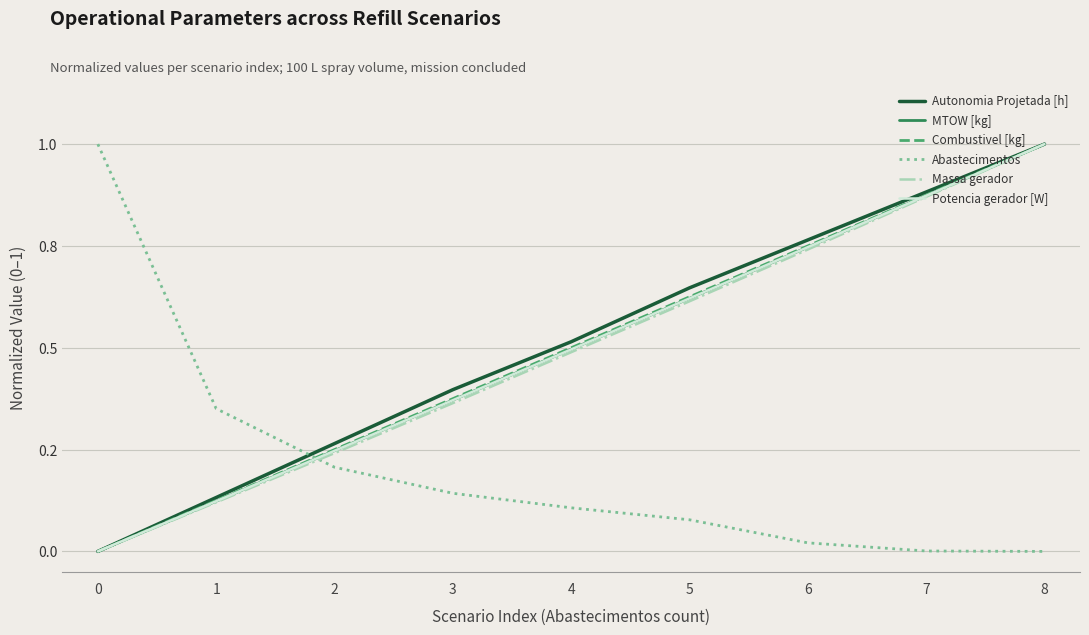

True or false: Combustivel [kg] has a value of 0.1 at 1.

True